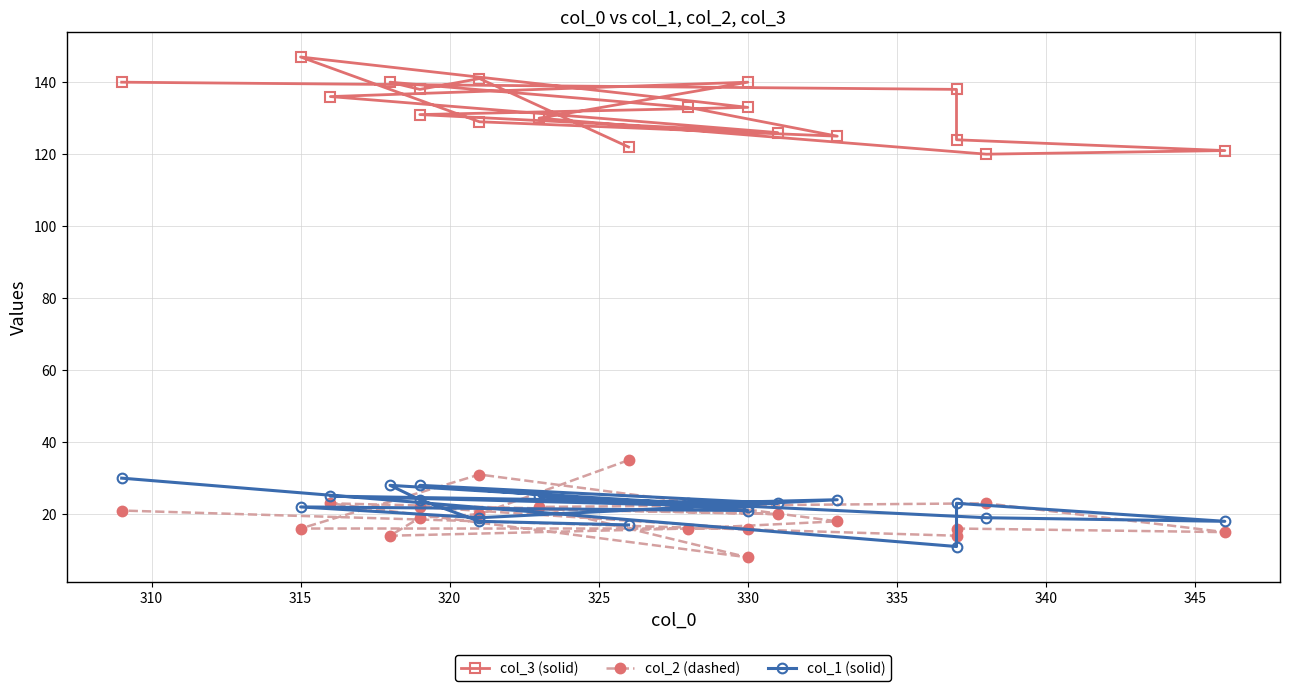

What is the sum of all col_3 (solid) values?

2514